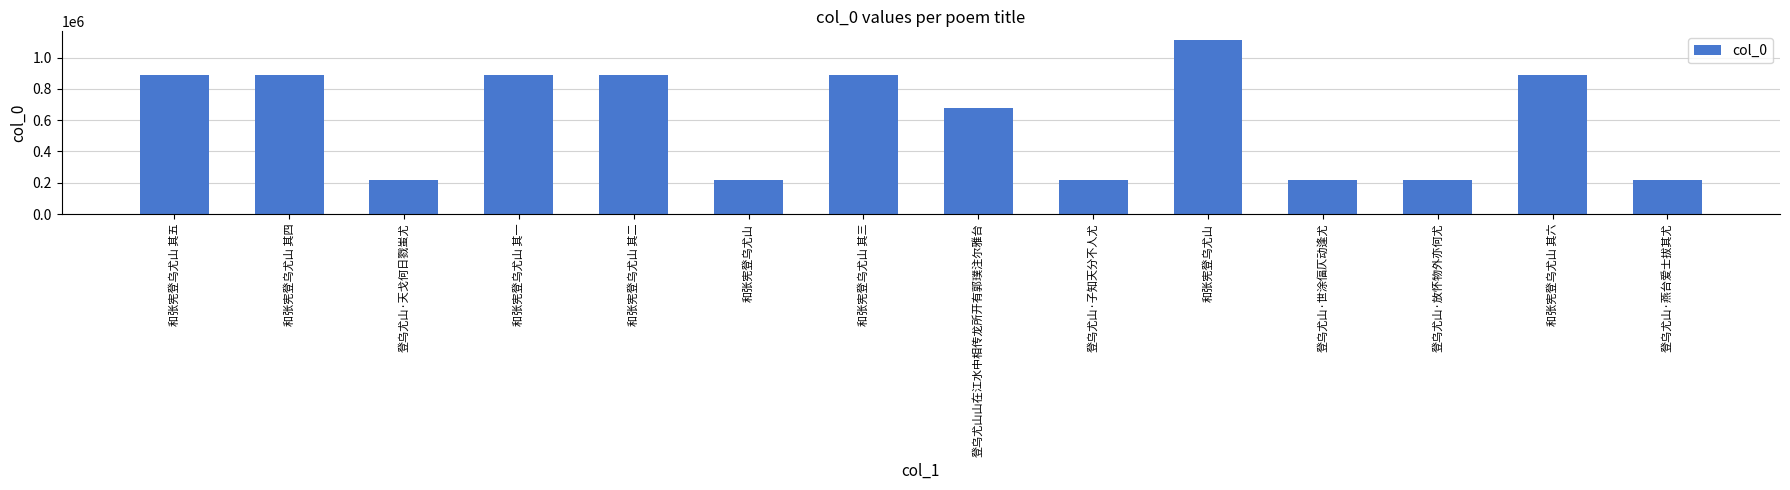

Where does the data first go above 889724?

和张宪登乌尤山 其五